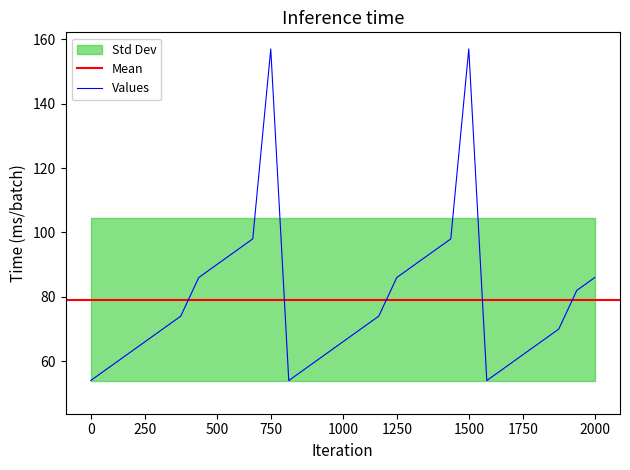

Is it true that Values equals 142 at 500?

False